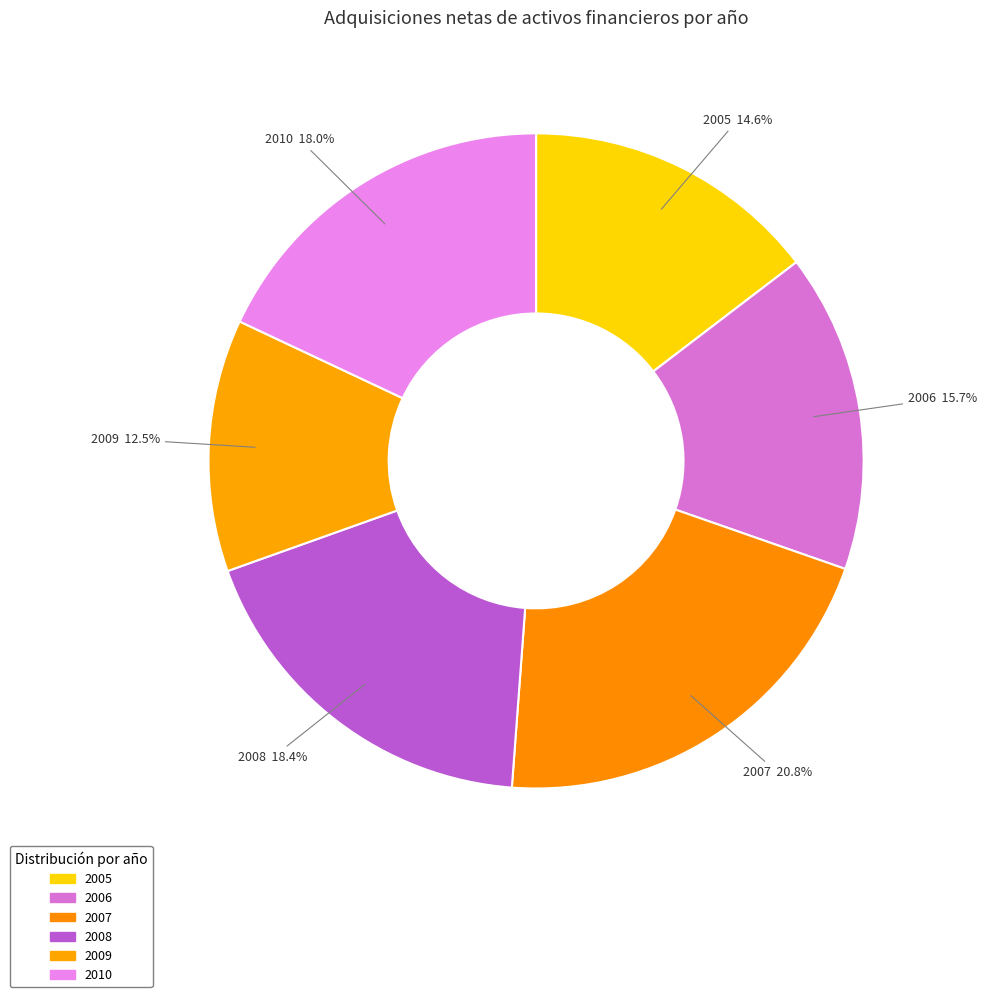

To the nearest percent, what is the average slice percentage?

17%